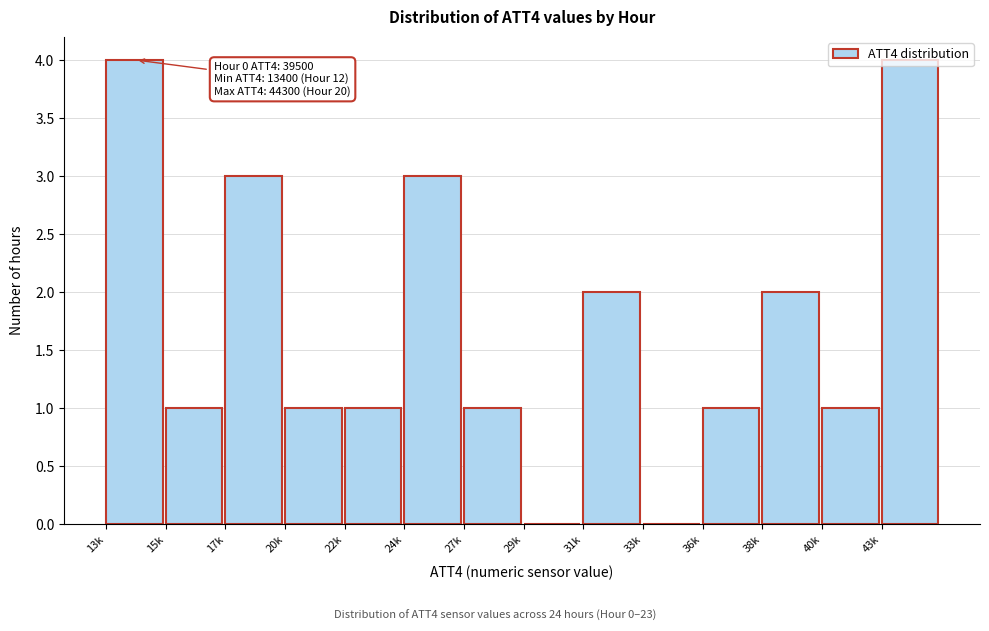

What is the greatest value displayed?

4